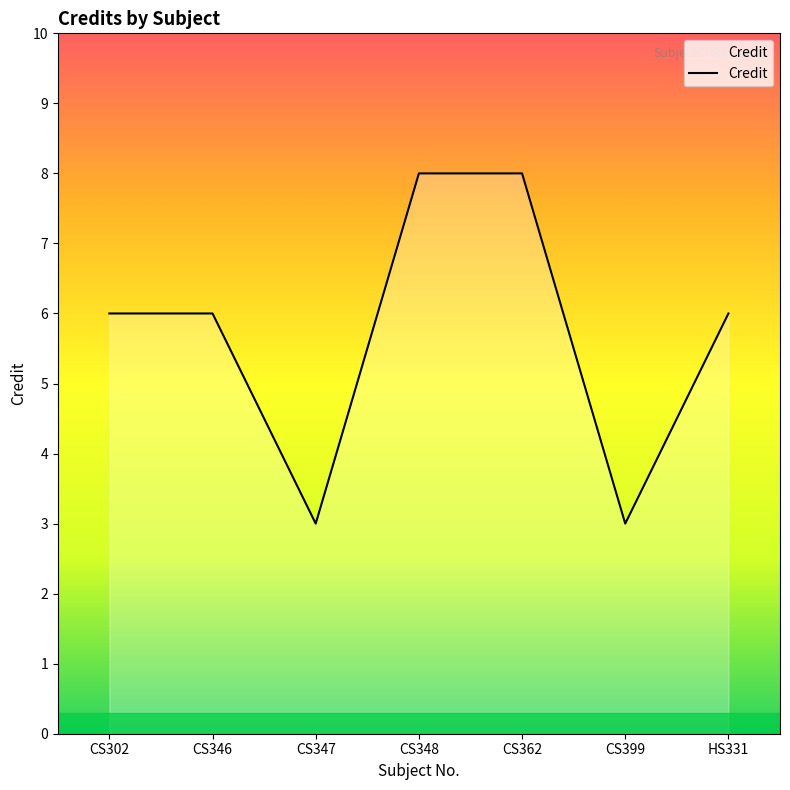

What position from the left is CS399?

6